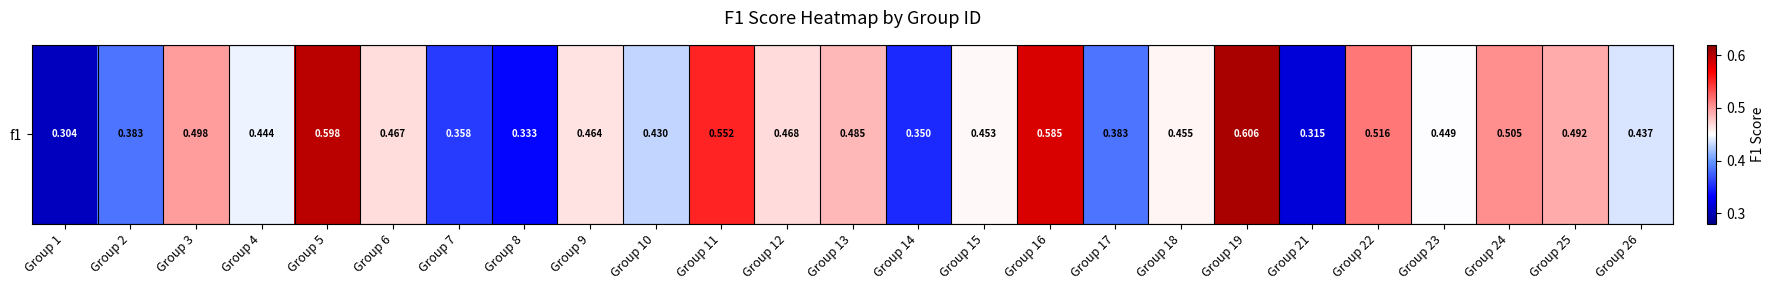

Reading left to right, transcribe all the data shown in this chart.

0.3	0.4	0.5	0.4	0.6	0.5	0.4	0.3	0.5	0.4	0.6	0.5	0.5	0.4	0.5	0.6	0.4	0.5	0.6	0.3	0.5	0.4	0.5	0.5	0.4